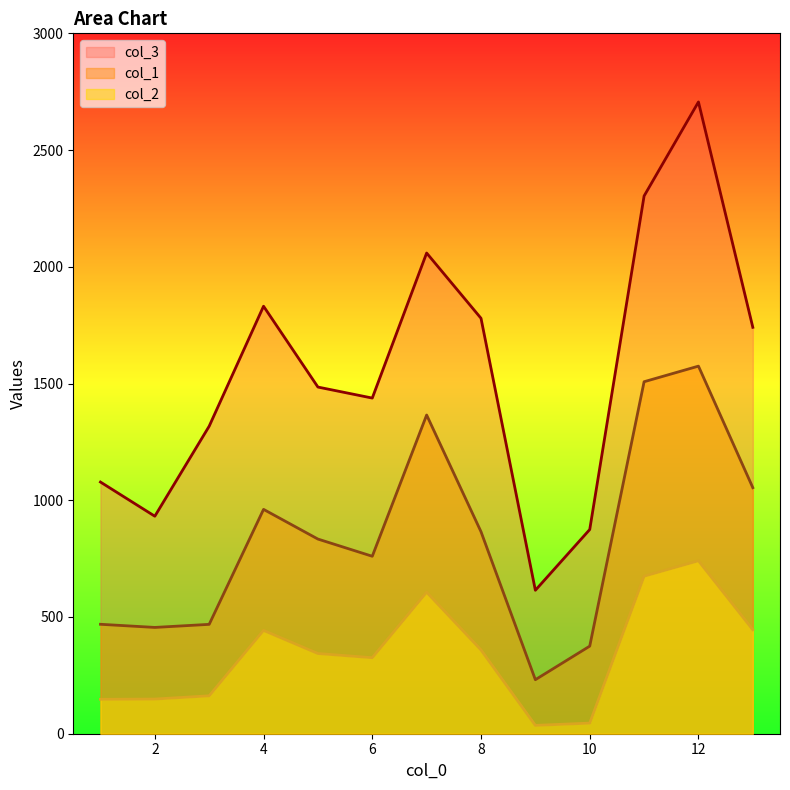

At which label does col_2 reach its minimum?

9